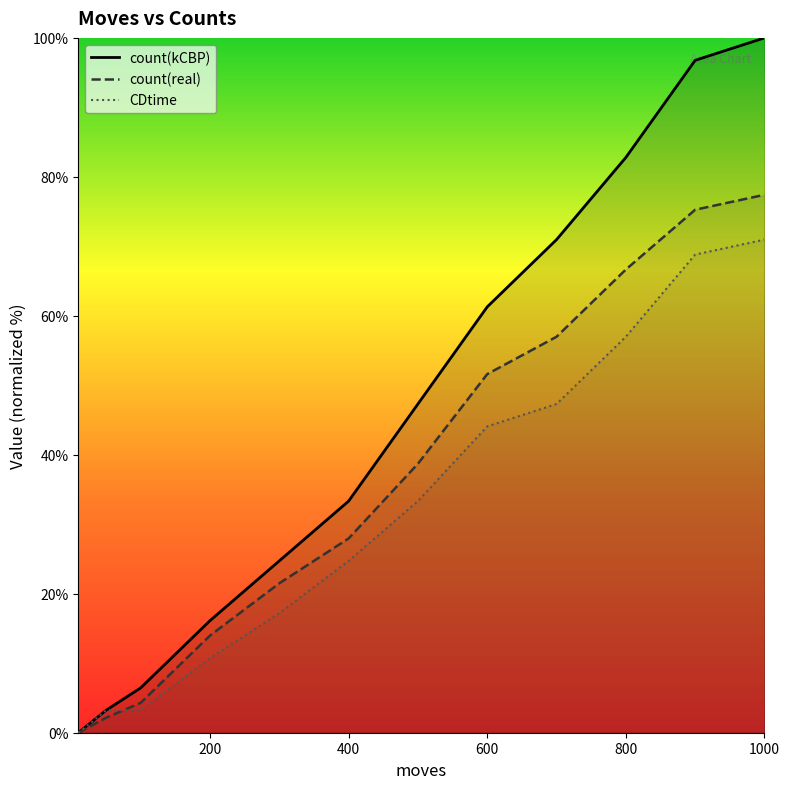

At which category is the sum across all series the highest?

1000